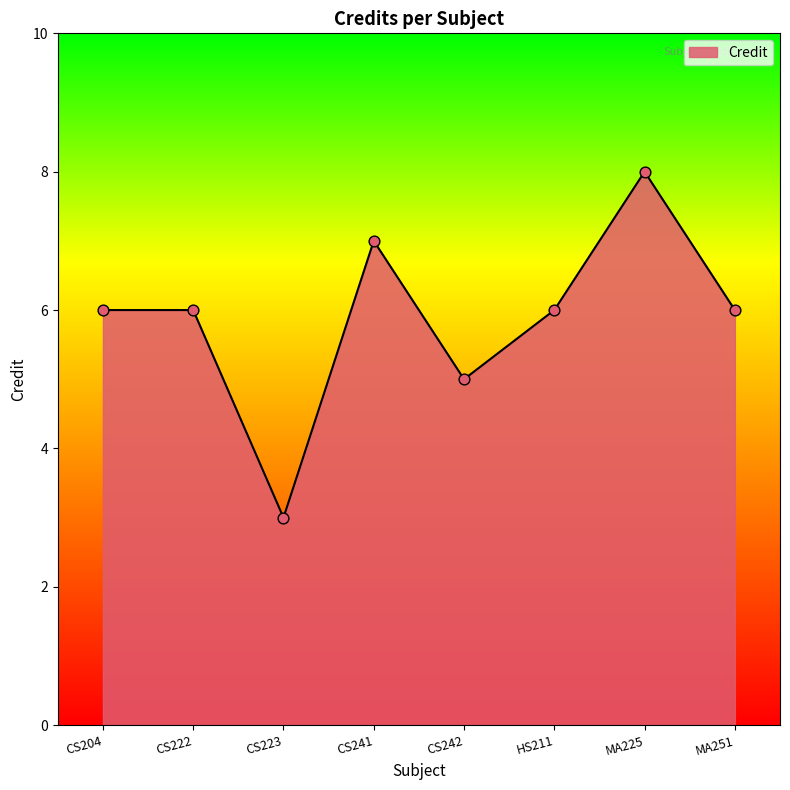

What is the ratio of the value at CS223 to the value at MA225?

0.4